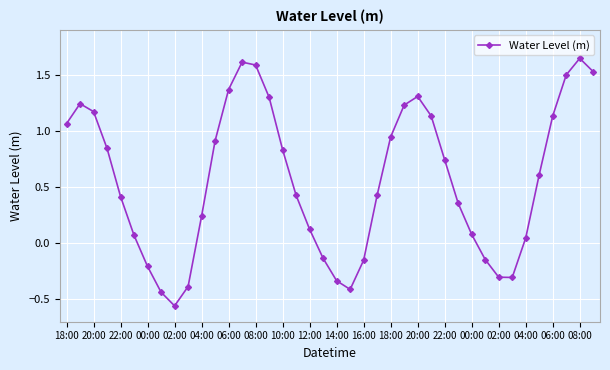

What is the average value?

0.6